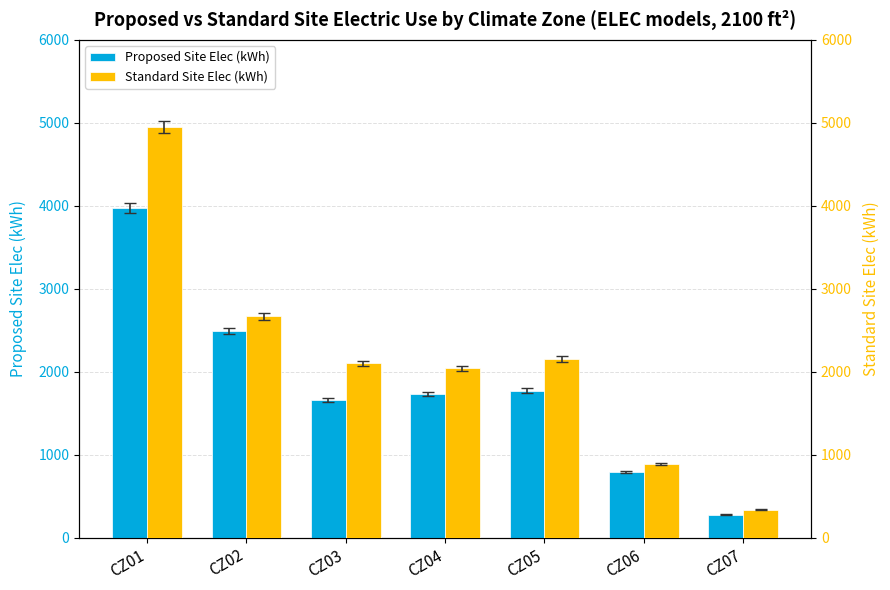

How many bars are there in total?

14